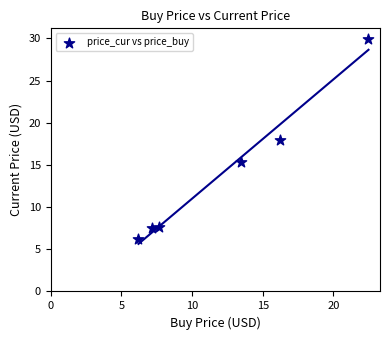

What is the range of X values (max minus min)?

16.3